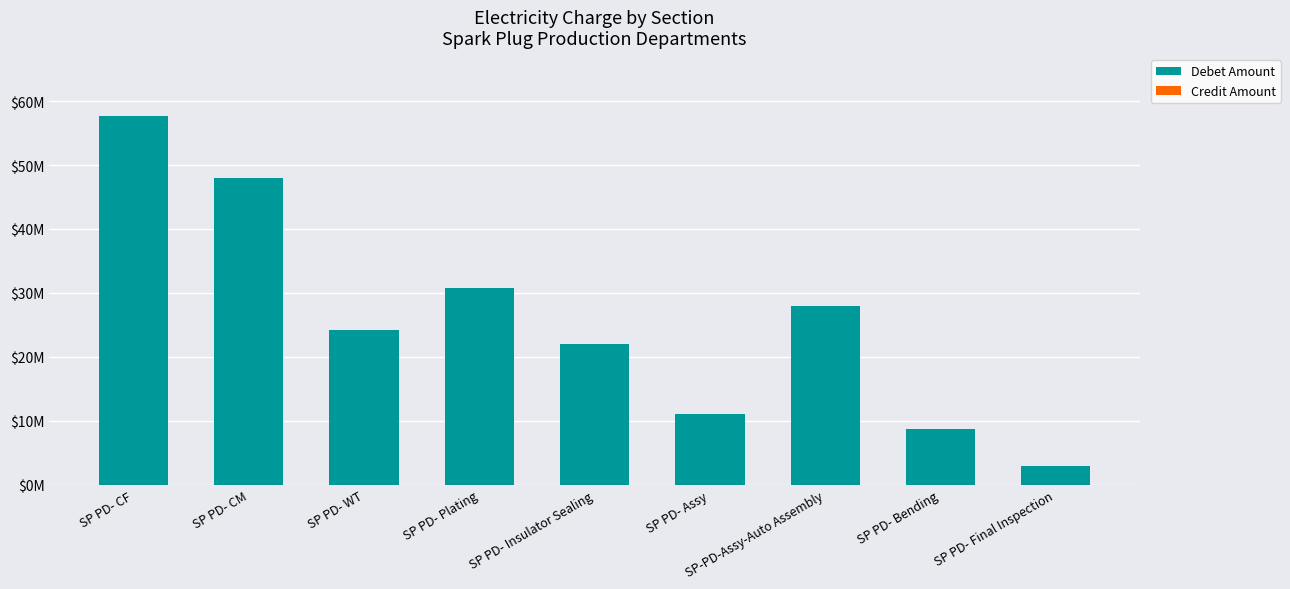

What is the label of the 5th bar from the left?

SP PD- Insulator Sealing